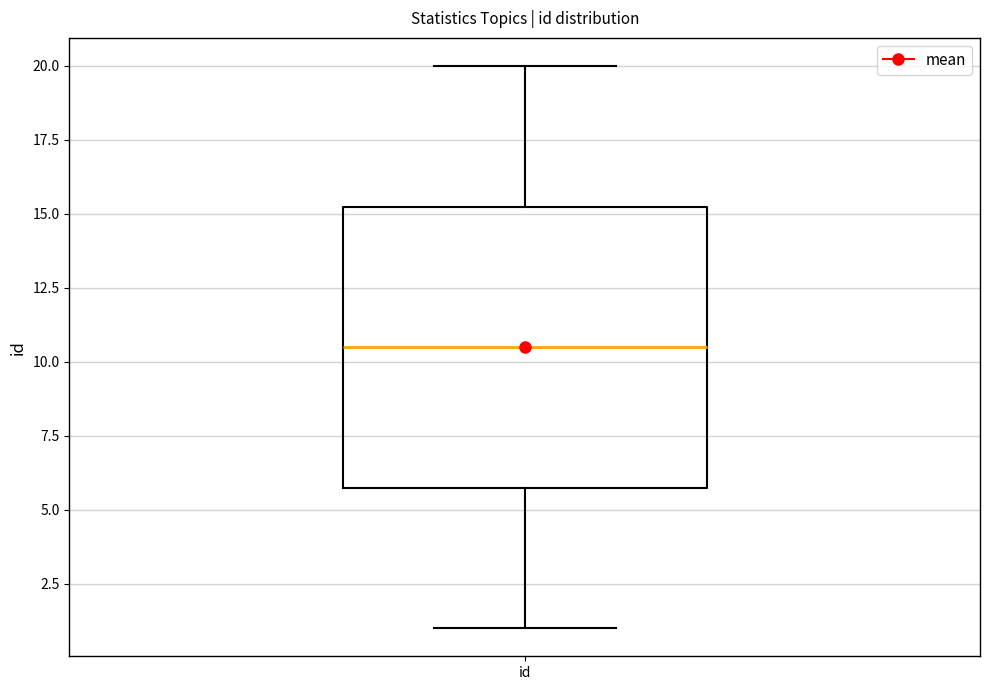

Read this box plot against the y-axis: the position of the median line, the range covered by the box, and the ends of both whiskers. The values are not printed on the chart, so give them approximately, as read against the axis.

median 10.5, box 6.0 to 15.5, whiskers 1.0 to 20.0